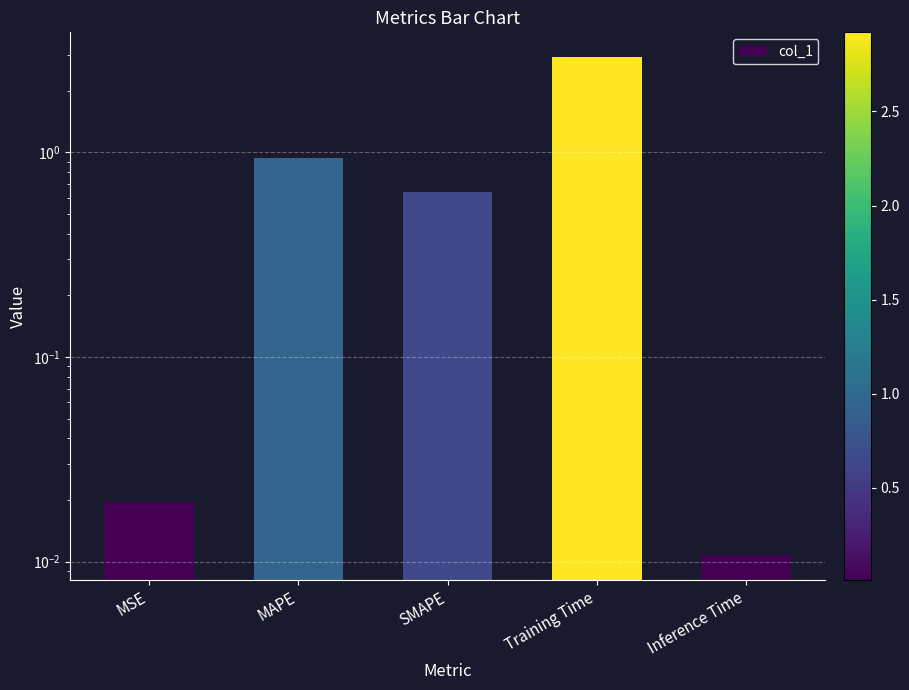

What is the sum of all values?

4.5